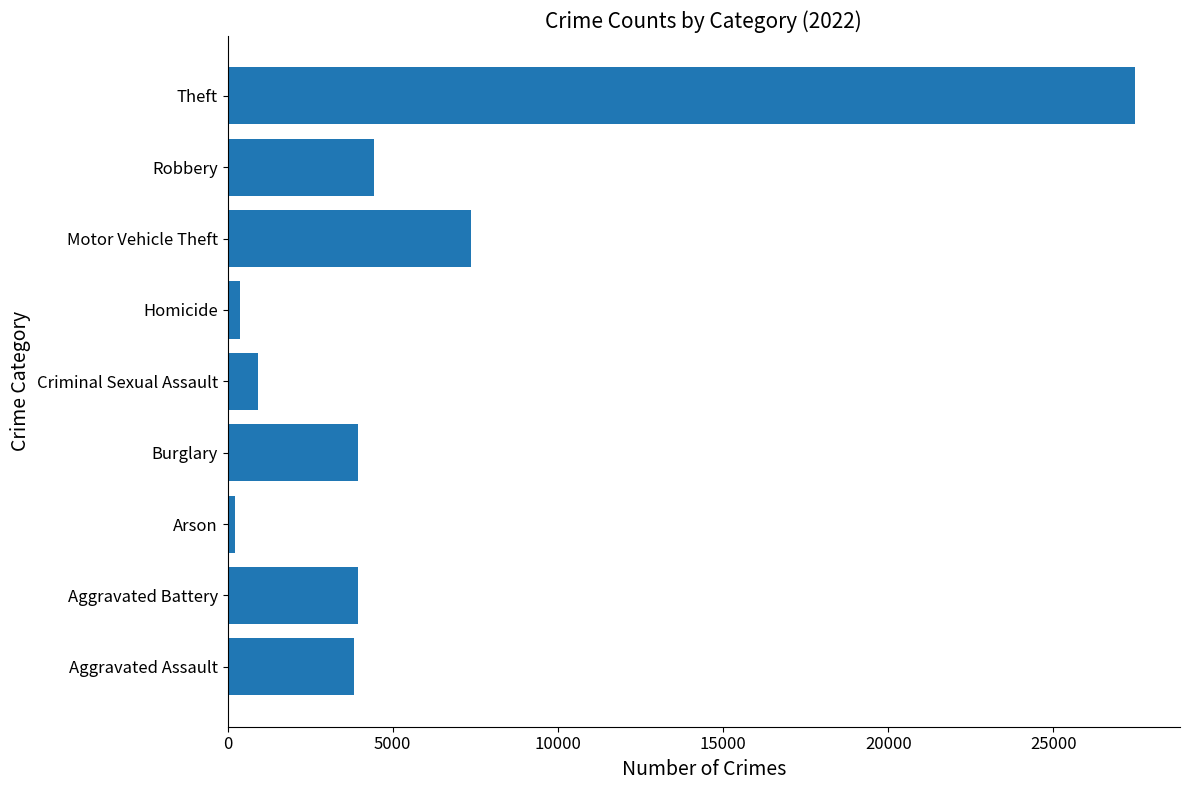

What is the greatest value displayed?

27458